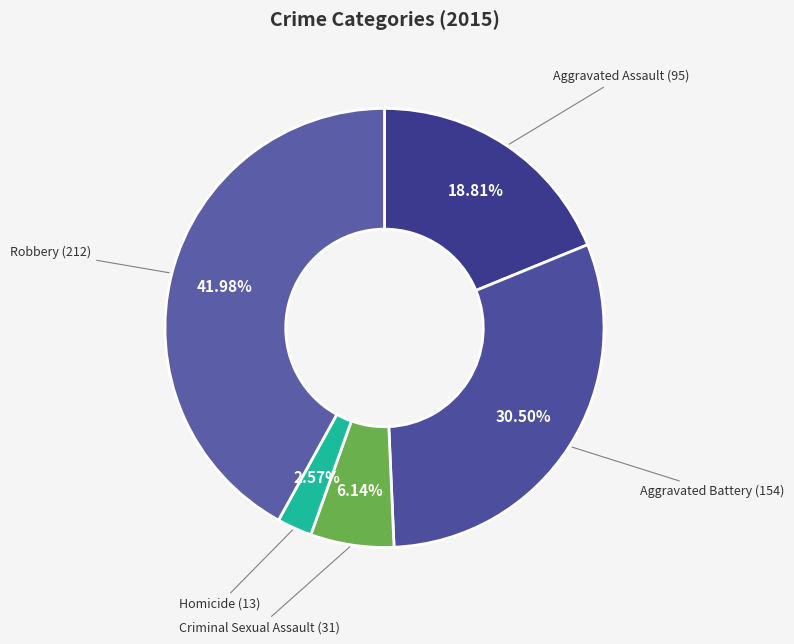

What is the smallest slice in the pie chart?

Homicide